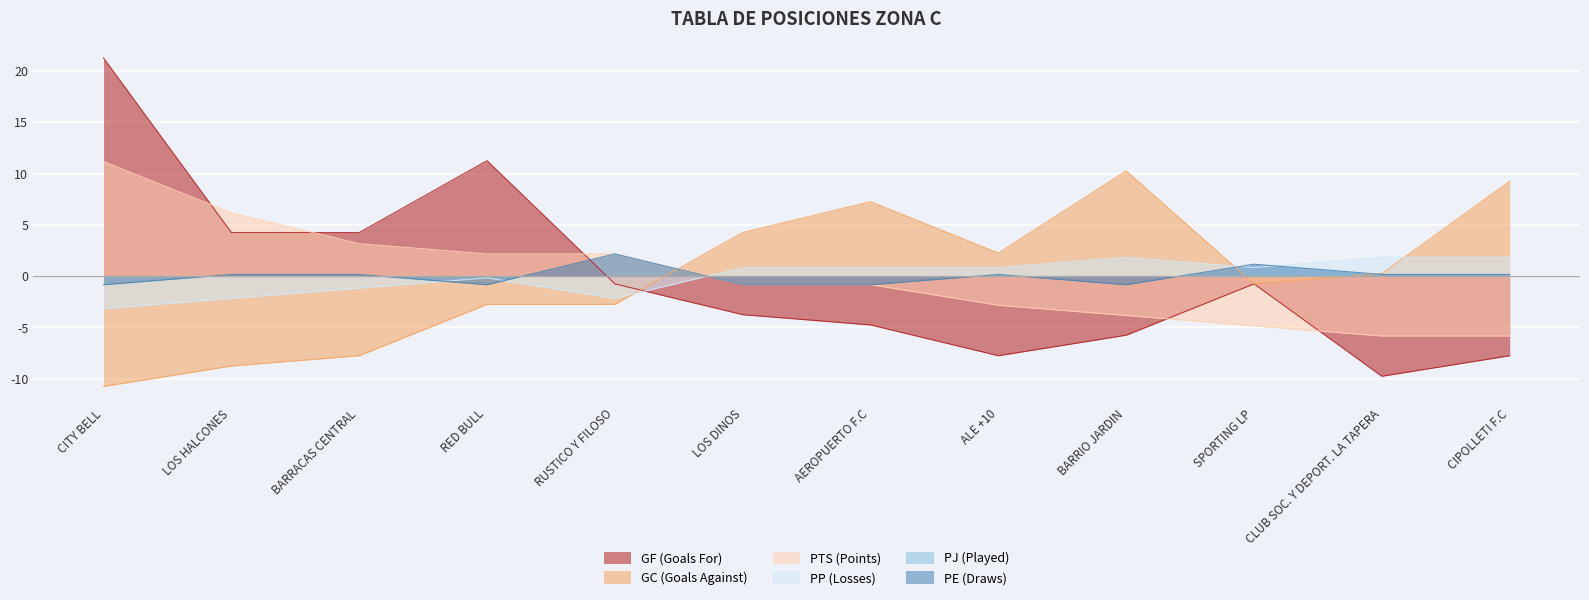

How many values in the PP (Losses) series exceed 0?

7